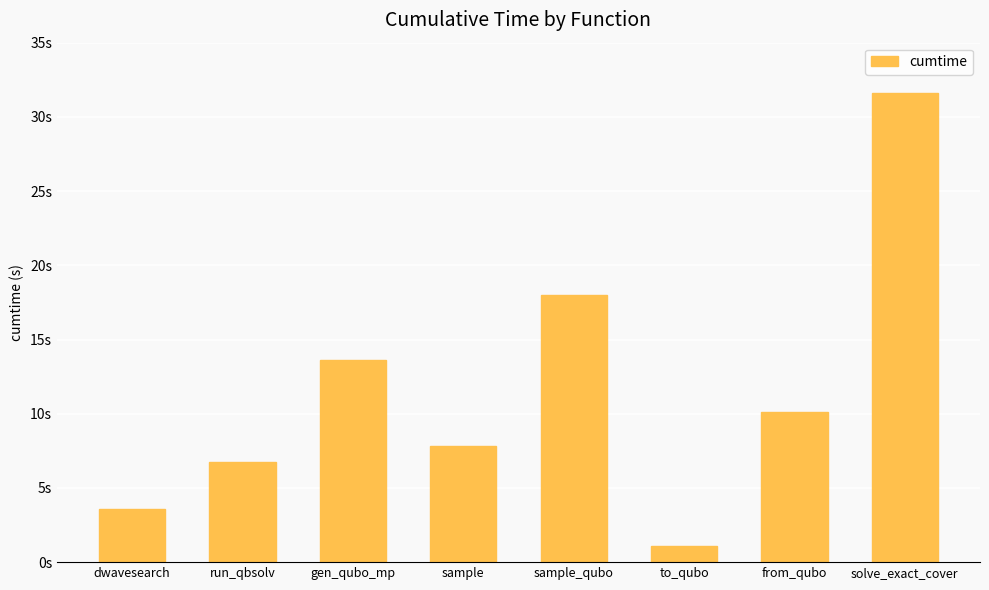

Does the chart contain any negative values?

No